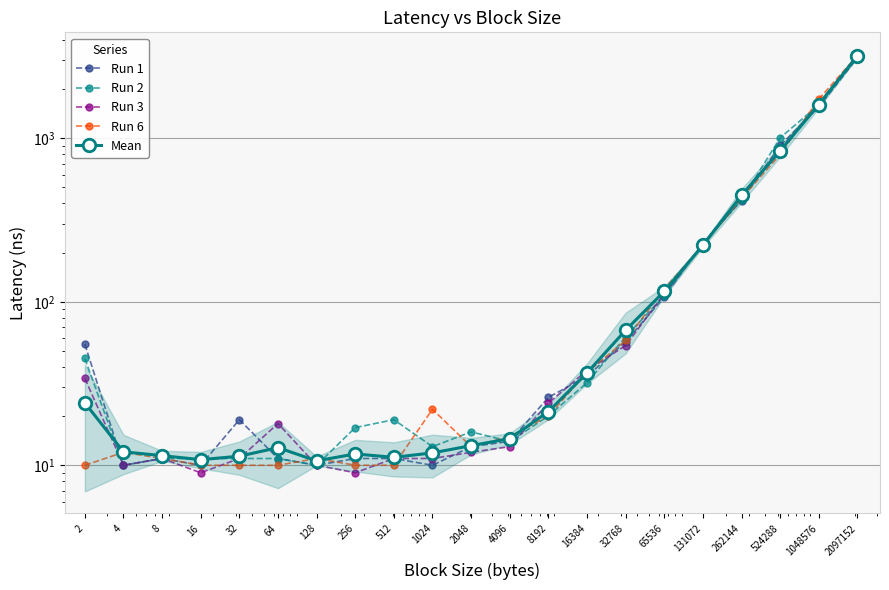

What is the value of the Run 6 point at the 1st from the left?

10.0